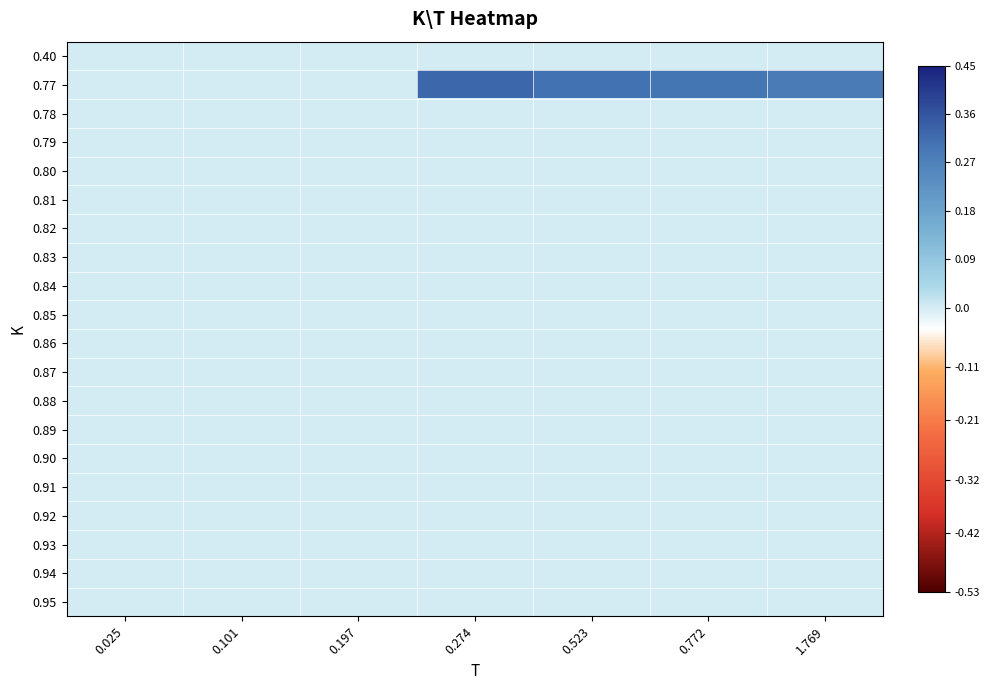

How many distinct data groups are displayed?

20